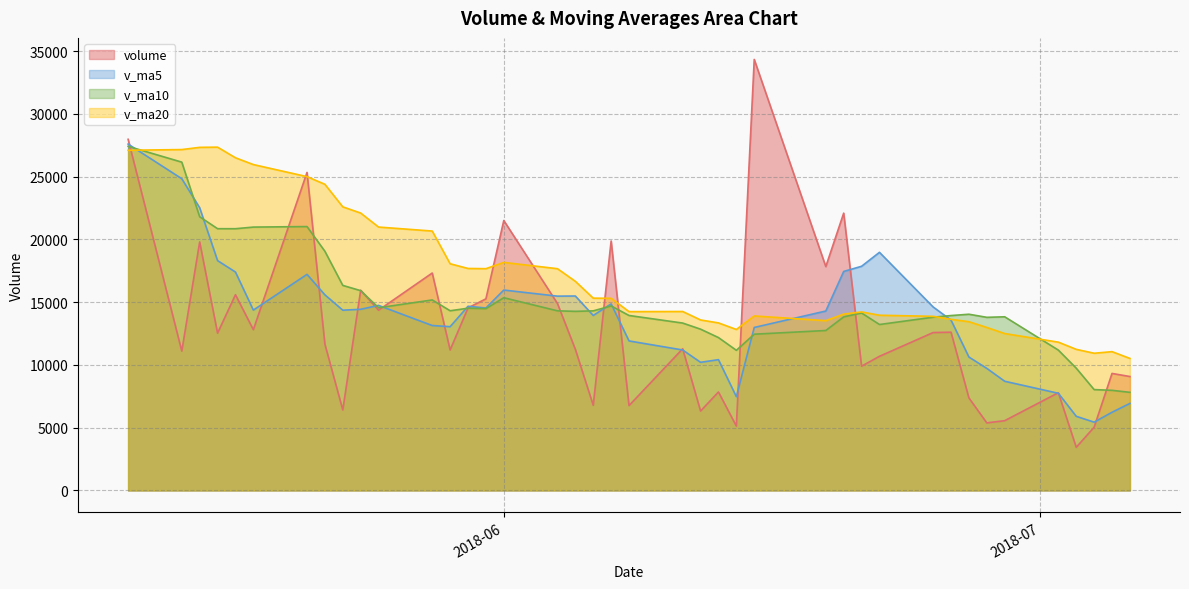

Which series has the widest spread of values?

volume